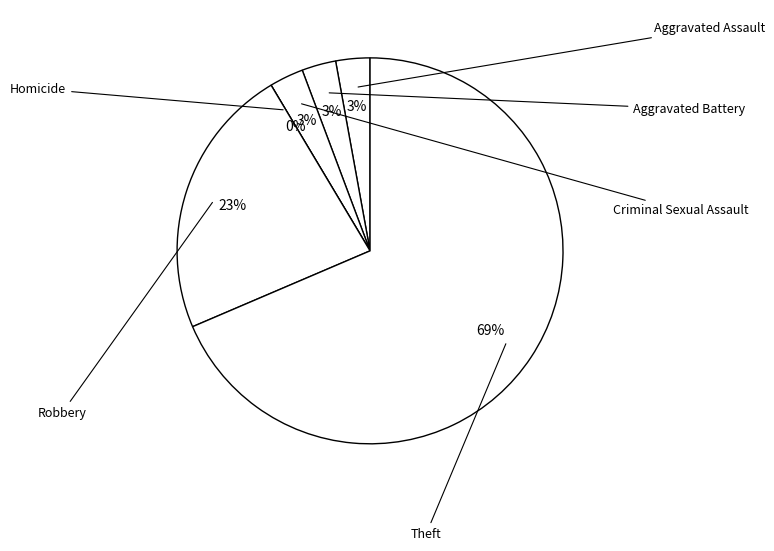

To the nearest percent, what is the average slice percentage?

17%